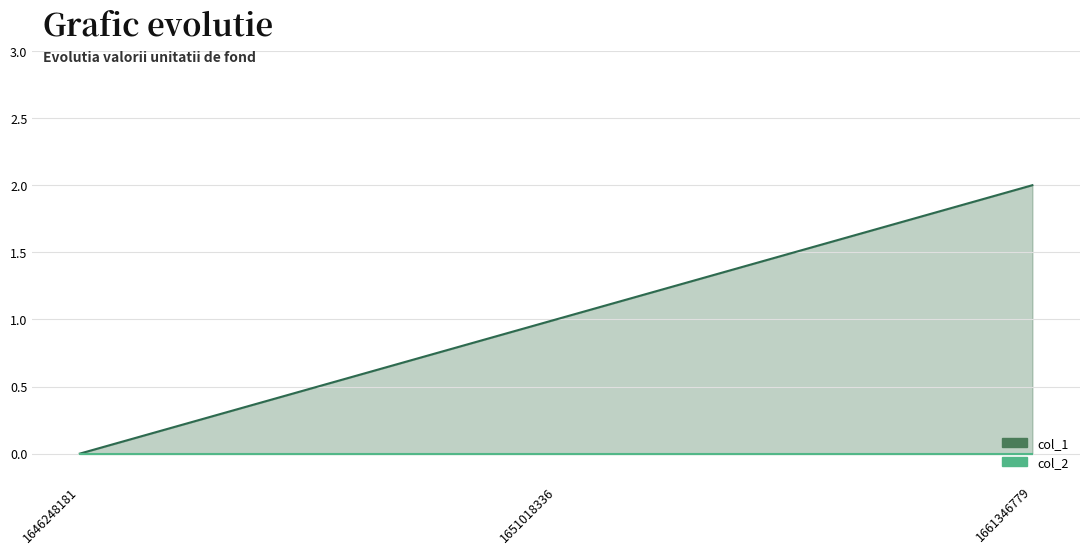

True or false: col_2 has a value of 0 at 1651018336.

True